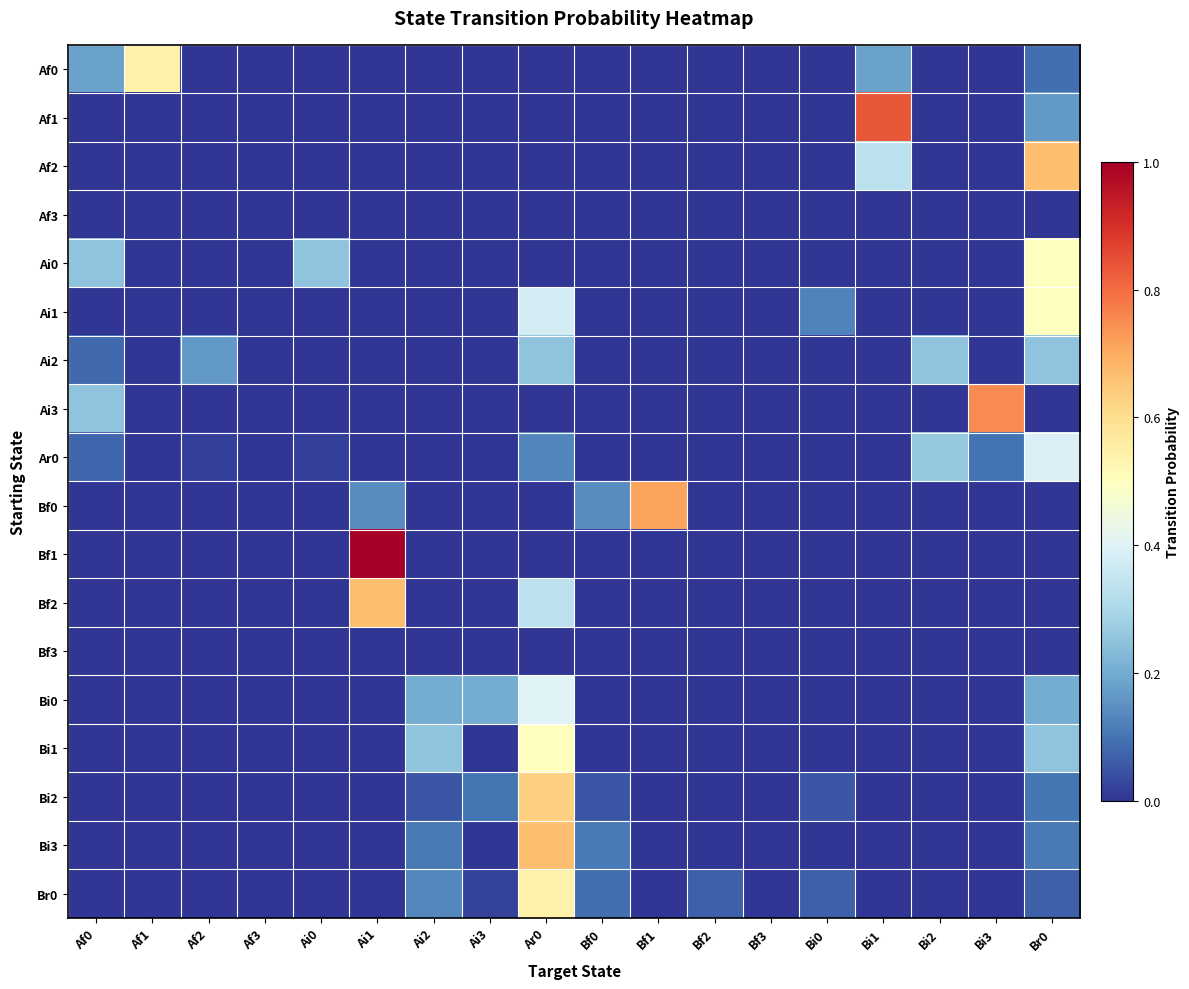

What is the total value across all series at Bi2?

0.5